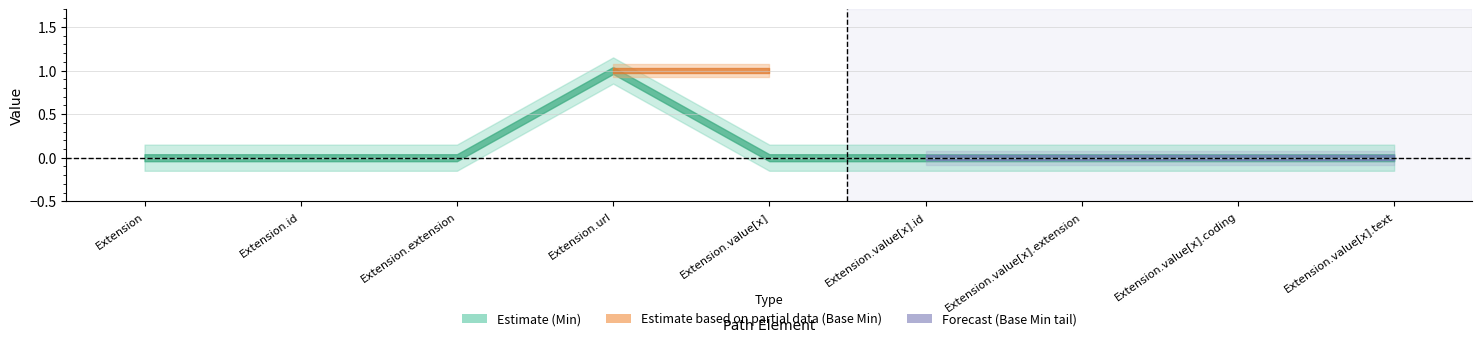

Which has a higher value, Extension.url or Extension?

Extension.url